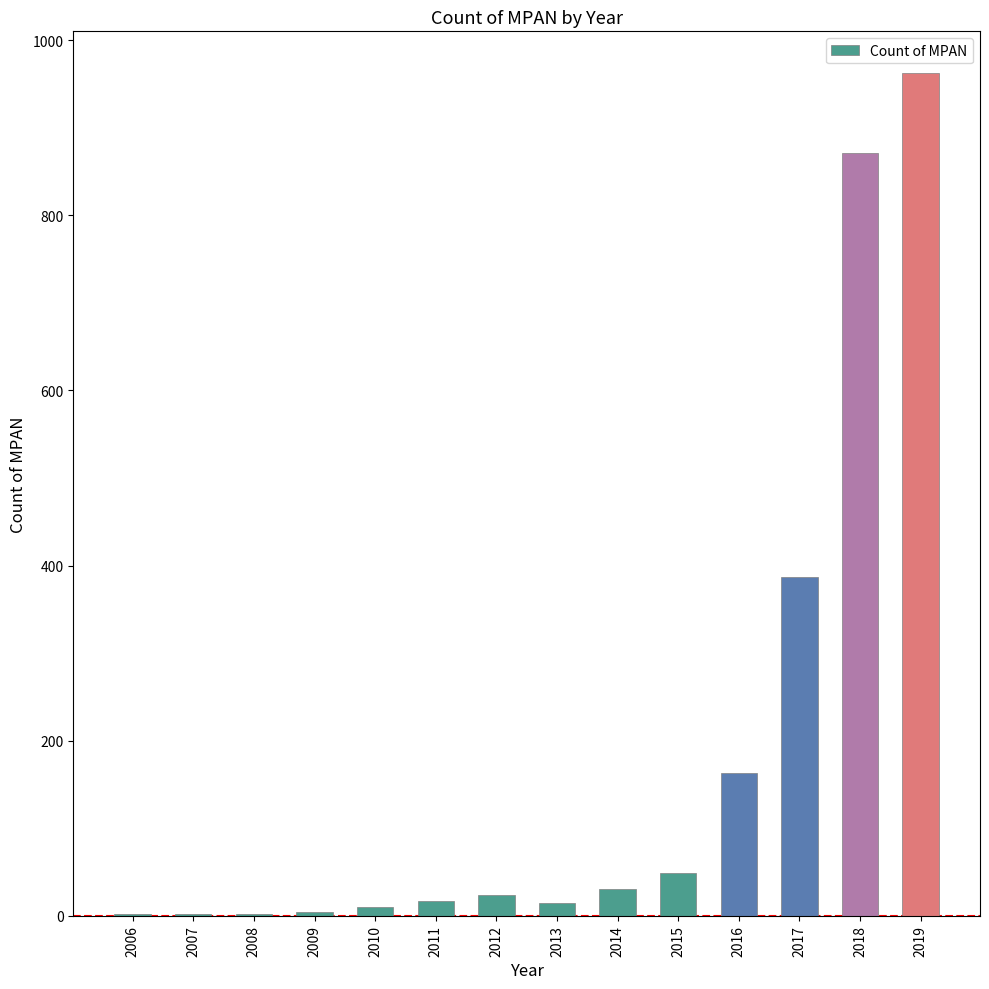

The value at 2016 is 163. True or false?

True